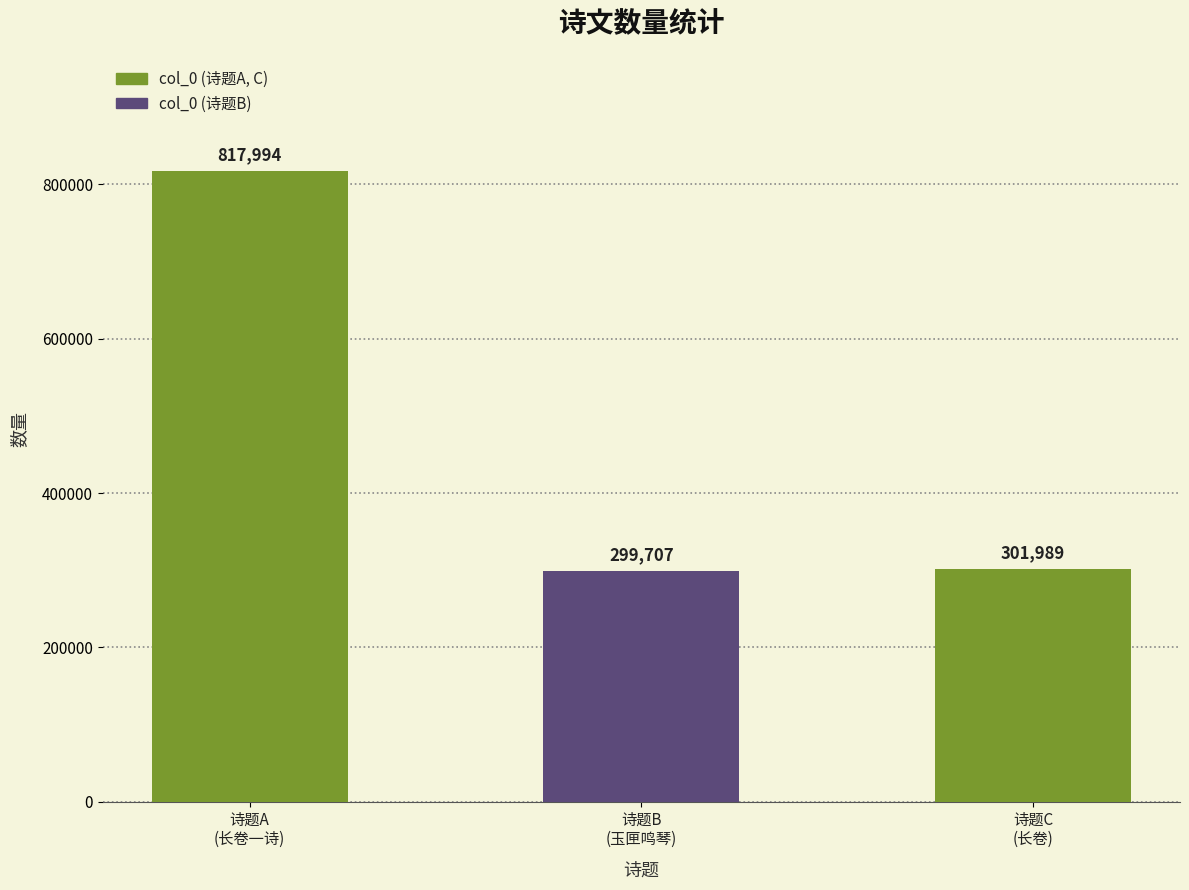

How many bars are there in total?

3